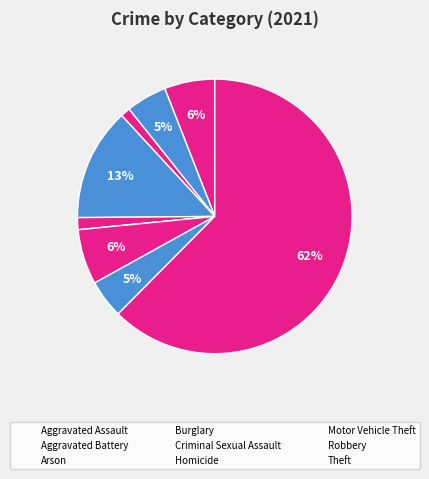

Does Homicide account for over 50% of the chart?

No